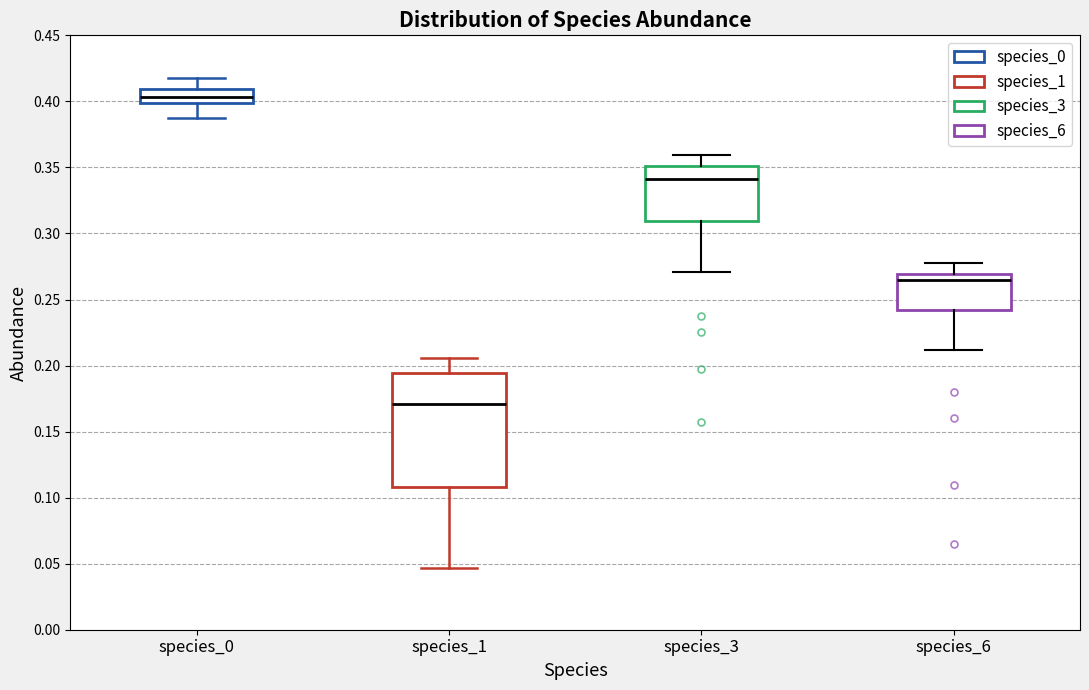

Where does the median line of the box for species_3 sit on the y-axis? The values are not printed on the chart, so give them approximately, as read against the axis.

0.340